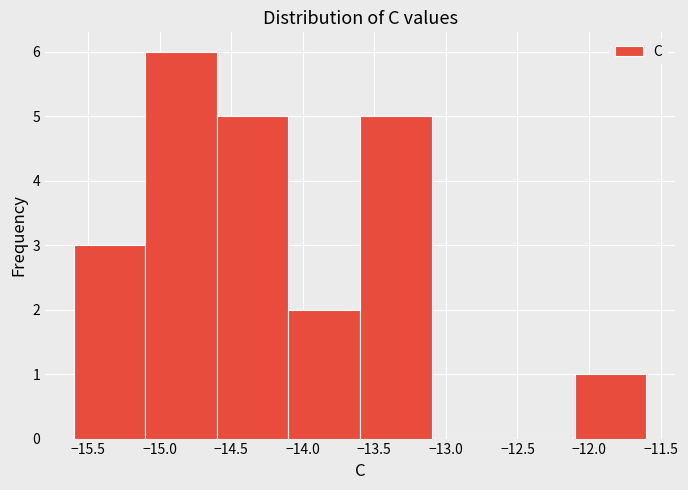

Which range on the x-axis has the tallest bar?

-15.1 to -14.6